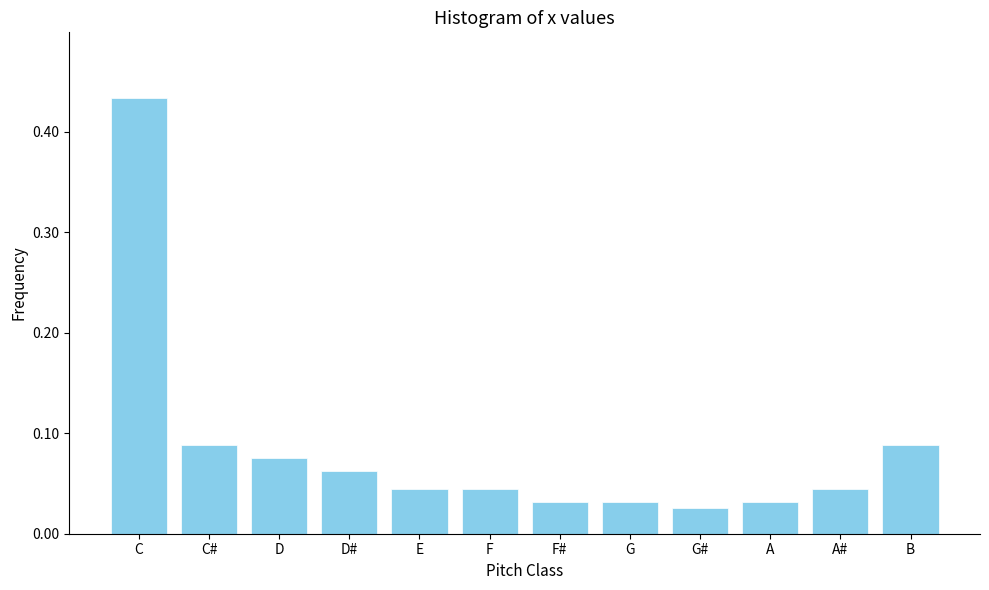

What is the sum of all values?

1.0